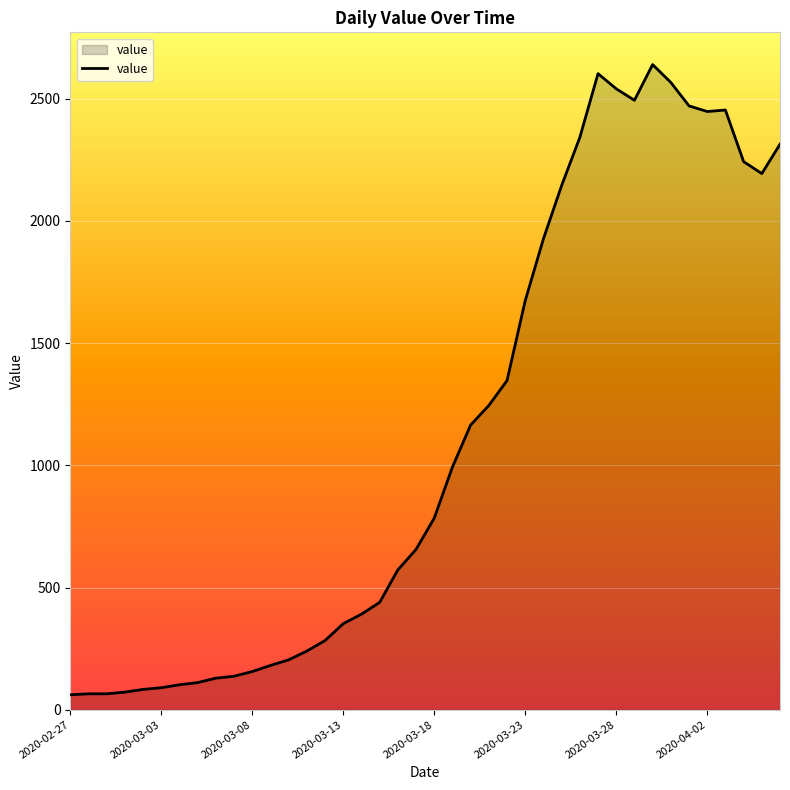

What is the smallest value displayed?

61